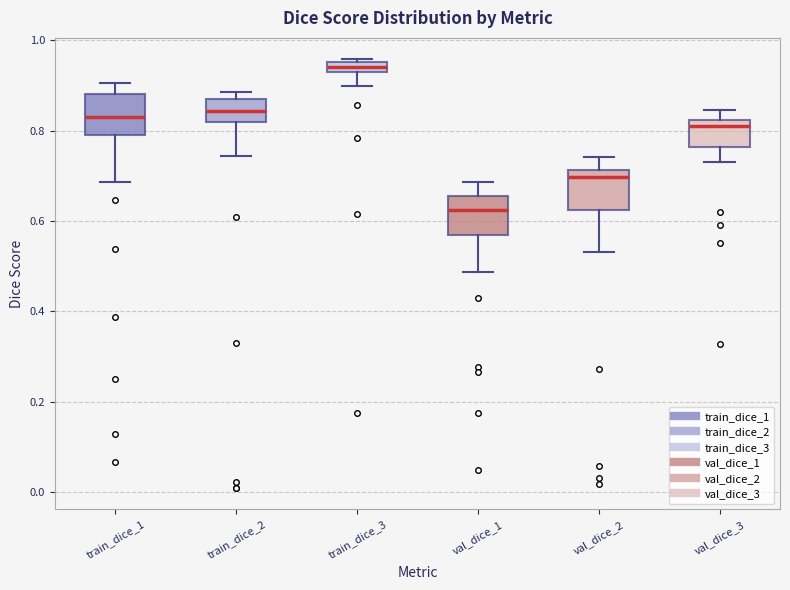

Which box has the lowest median line?

val_dice_1